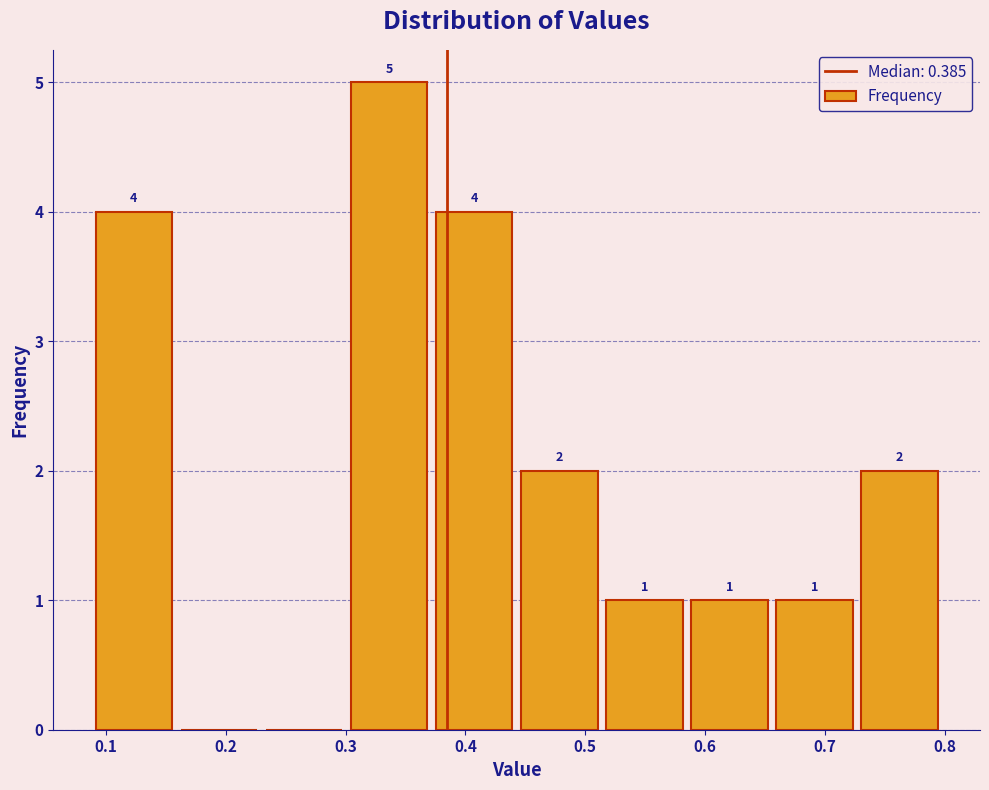

Which range on the x-axis has the tallest bar?

0.30 to 0.38